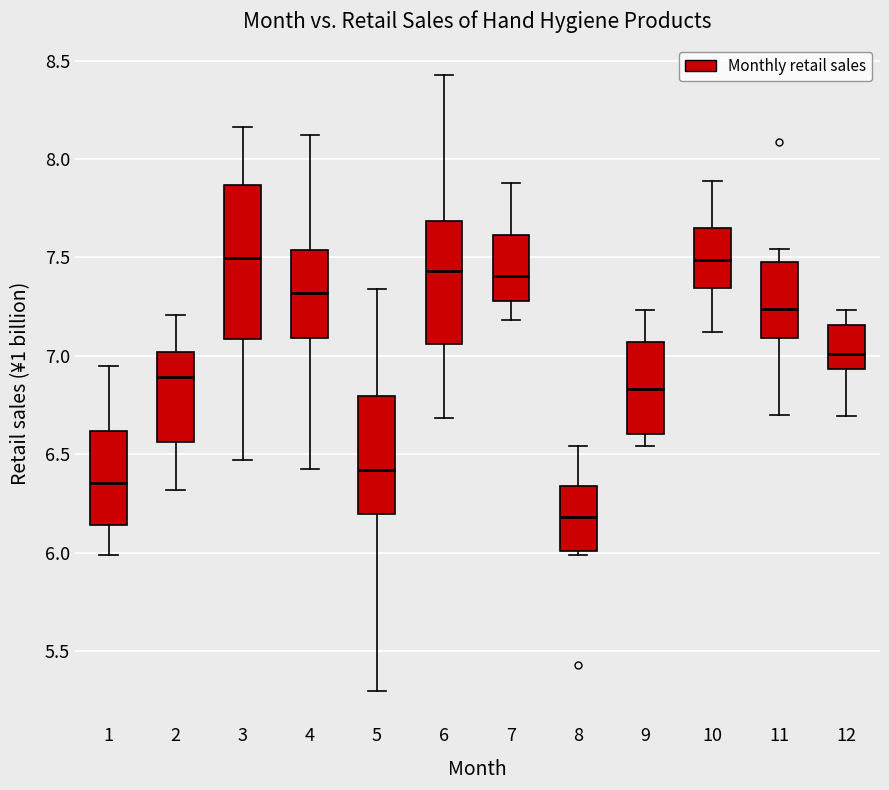

Reading left to right, transcribe this box plot: for each box, give where its median line is, the range the box spans, and where its two whiskers end, as read against the y-axis. The values are not printed on the chart, so give them approximately, as read against the axis.

1: median 6.35, box 6.15 to 6.60, whiskers 6.00 to 6.95
2: median 6.90, box 6.55 to 7.00, whiskers 6.30 to 7.20
3: median 7.50, box 7.10 to 7.85, whiskers 6.45 to 8.15
4: median 7.30, box 7.10 to 7.55, whiskers 6.40 to 8.10
5: median 6.40, box 6.20 to 6.80, whiskers 5.30 to 7.35
6: median 7.45, box 7.05 to 7.70, whiskers 6.70 to 8.45
7: median 7.40, box 7.30 to 7.60, whiskers 7.20 to 7.90
8: median 6.20, box 6.00 to 6.35, whiskers 6.00 (just below the box's lower edge) to 6.55
9: median 6.85, box 6.60 to 7.05, whiskers 6.55 to 7.25
10: median 7.50, box 7.35 to 7.65, whiskers 7.10 to 7.90
11: median 7.25, box 7.10 to 7.50, whiskers 6.70 to 7.55
12: median 7.00, box 6.95 to 7.15, whiskers 6.70 to 7.25